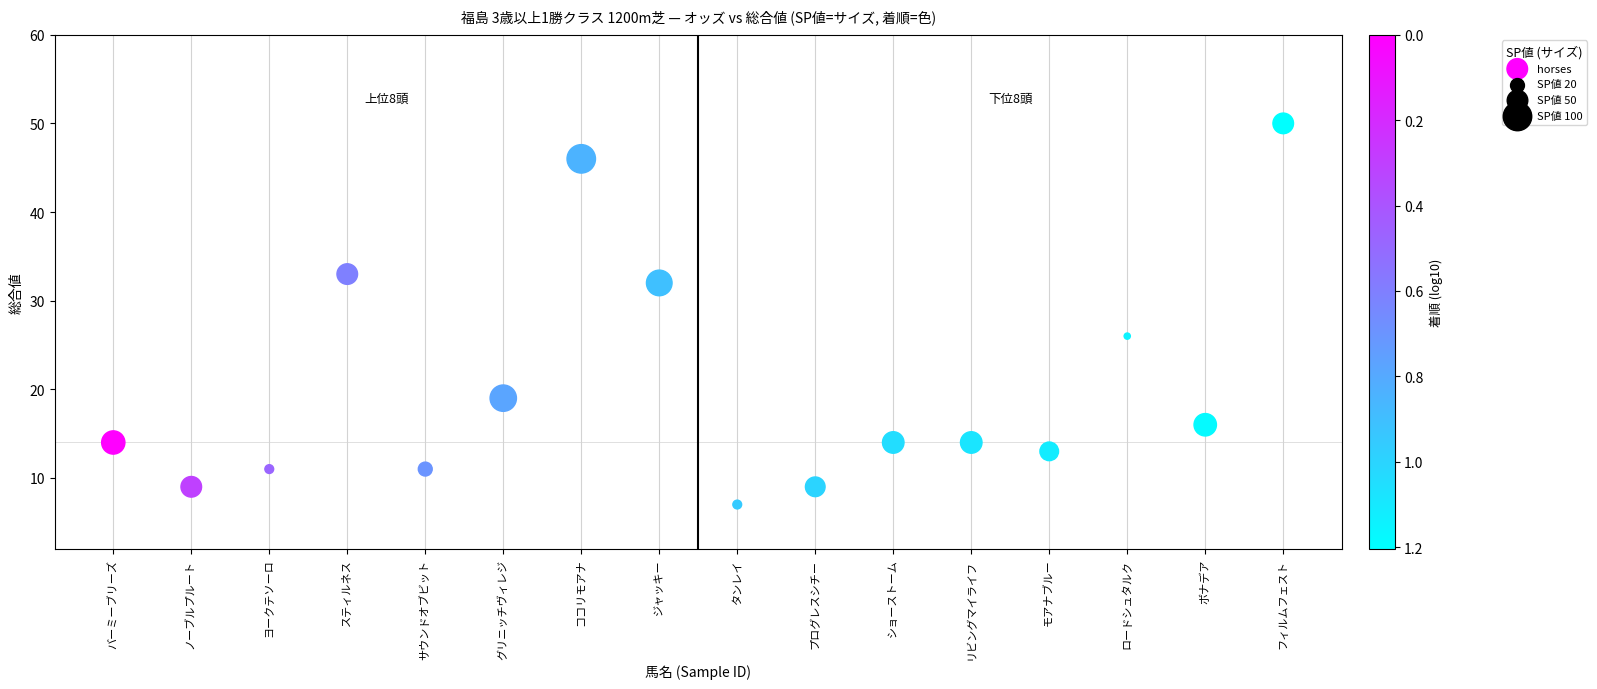

What Y value in the scatter plot is closest to 28?

26